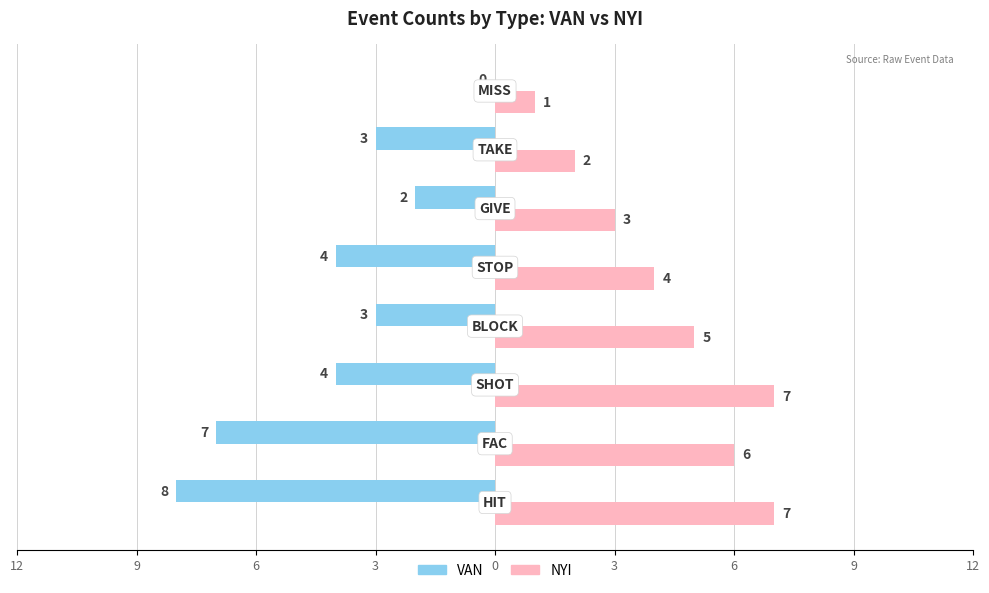

Which series has the largest range (max minus min)?

VAN